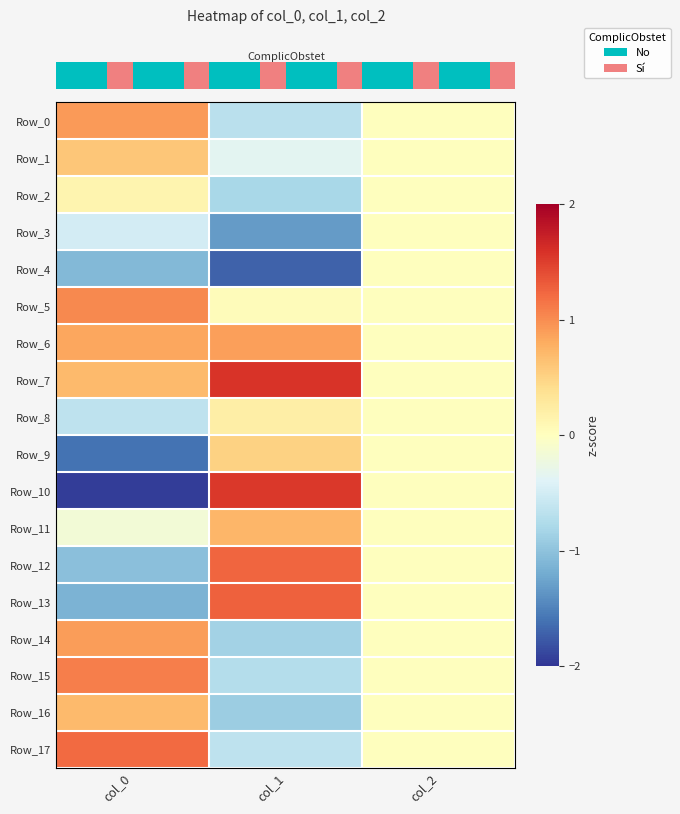

Between col_1 and col_2, which is larger?

col_2